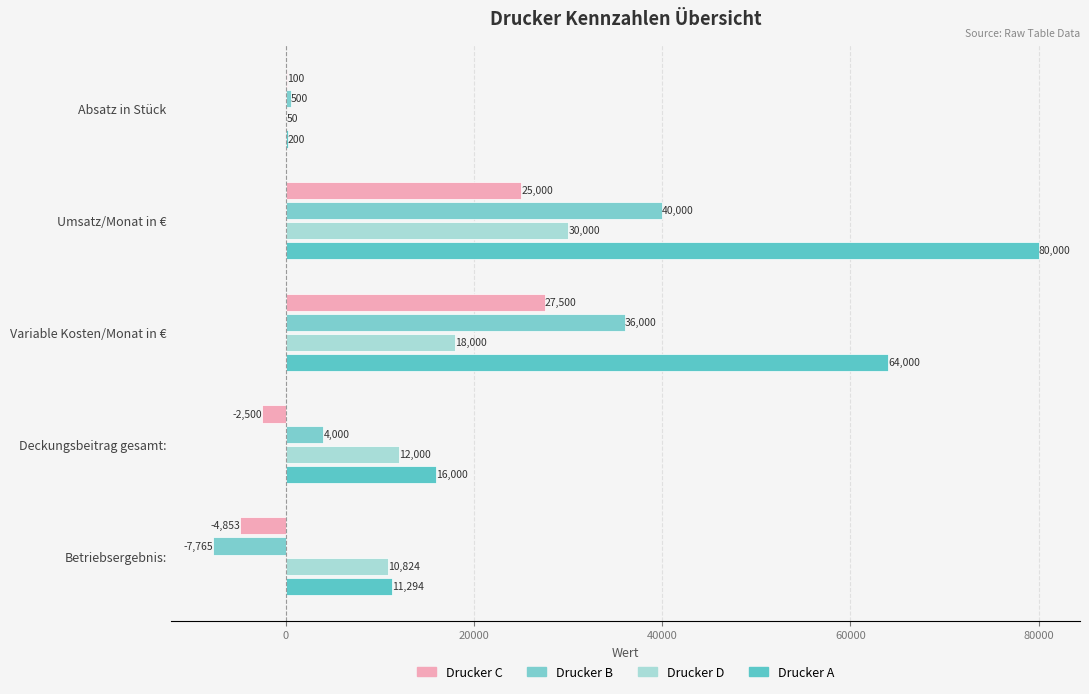

How many distinct data groups are displayed?

4